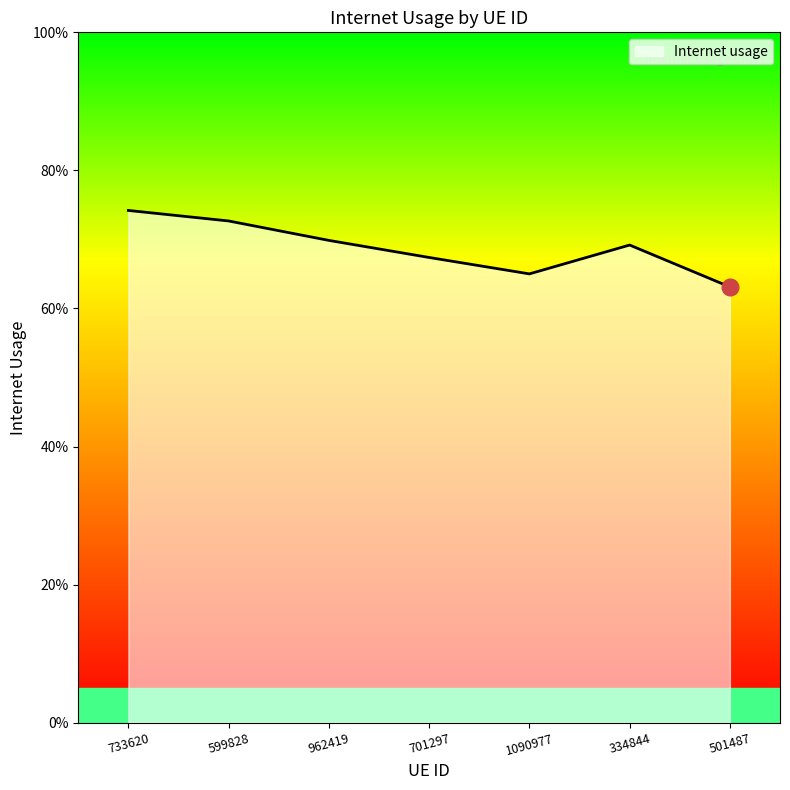

What is the value of the 3rd point from the left?

0.7